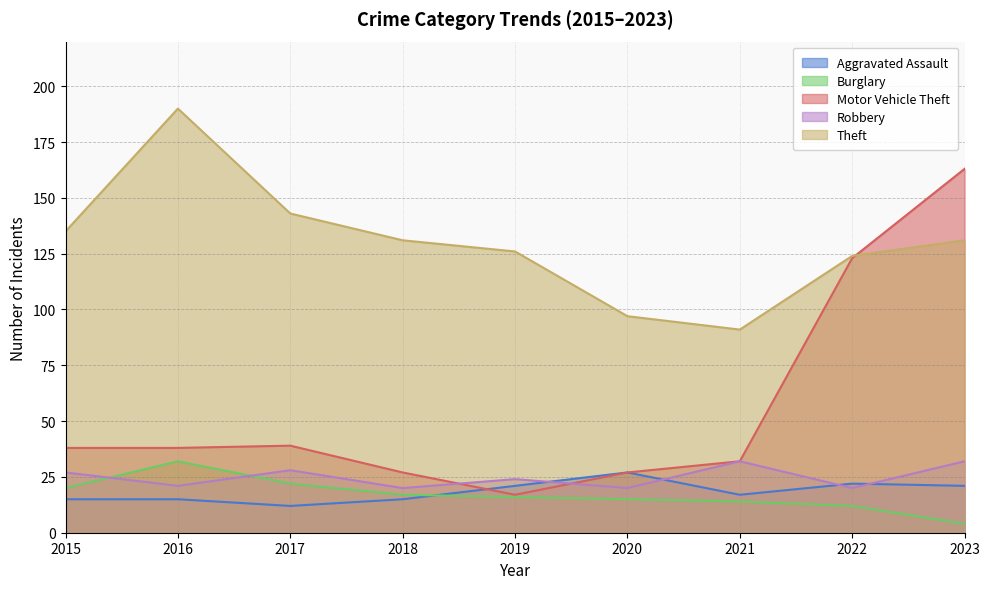

What is the smallest value displayed?

4